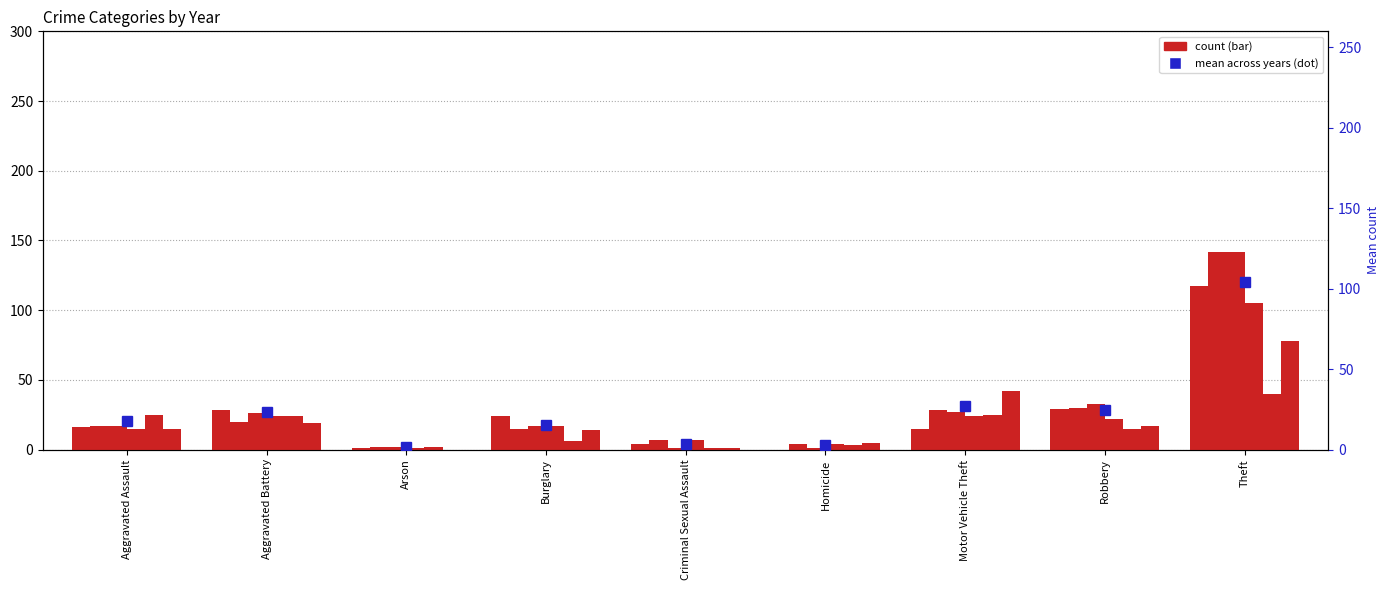

What is the minimum value shown in the chart?

1.3